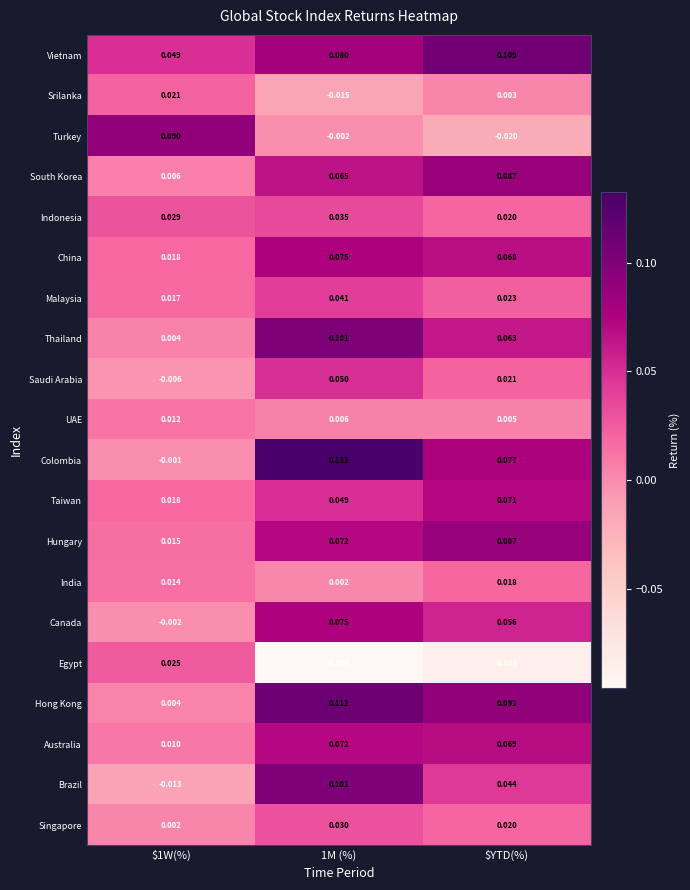

Which label corresponds to the smallest value in the chart?

1M (%)